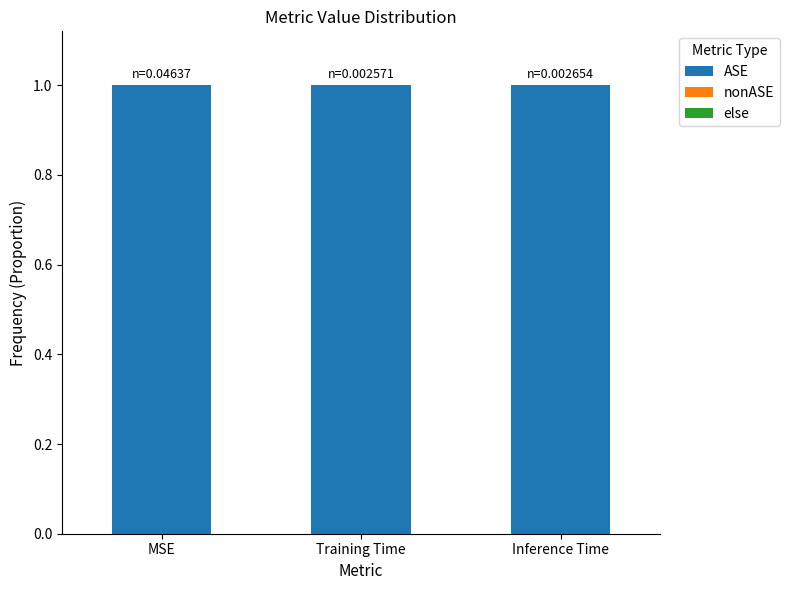

What is the label of the 1st bar from the left?

MSE